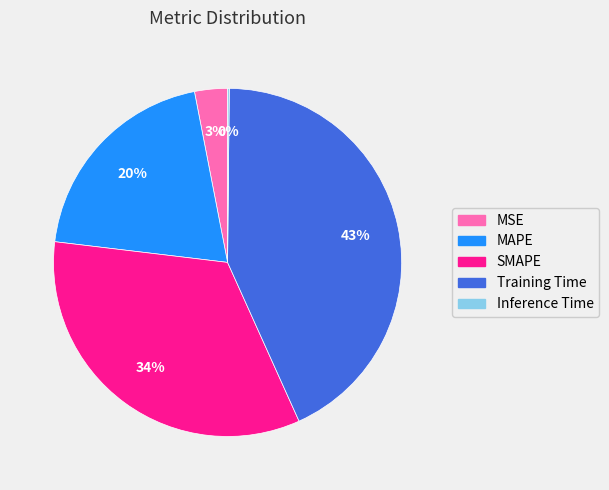

The MAPE slice represents 20% of the pie. True or false?

True